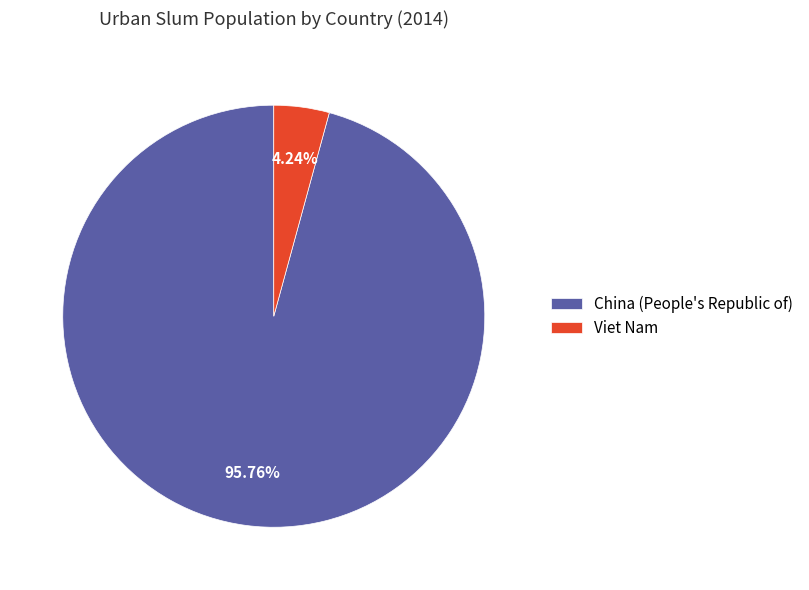

Which category has the biggest portion of the pie?

China (People's Republic of)